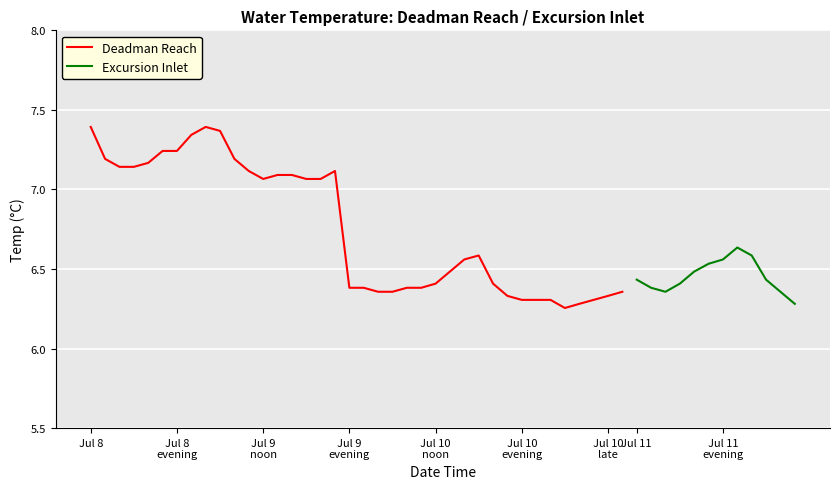

What is the change in value from Jul 10
noon to 32?

-0.9